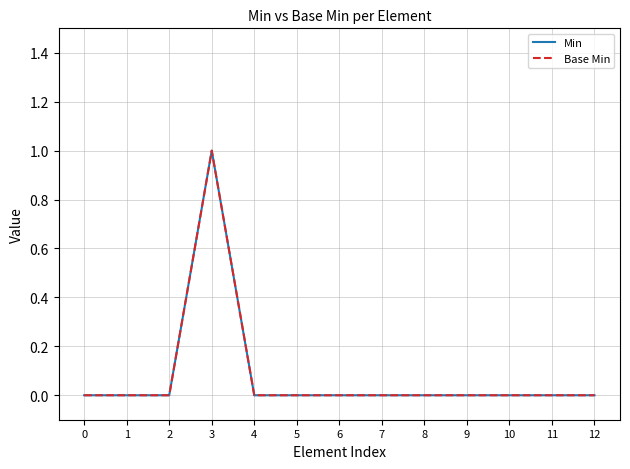

True or false: Min has a value of -1 at 9.

False